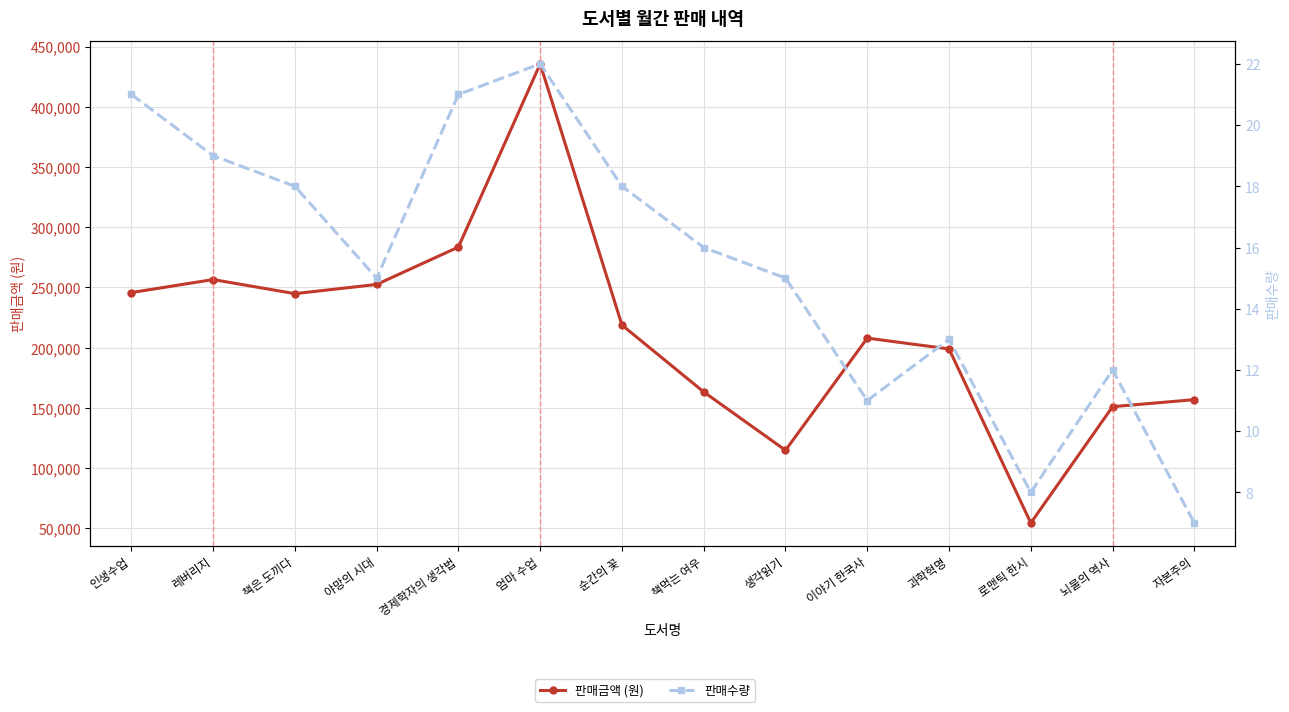

Rank the categories by 판매수량 value from highest to lowest.

엄마 수업, 인생수업, 경제학자의 생각법, 레버리지, 책은 도끼다, 순간의 꽃, 책먹는 여우, 야망의 시대, 생각읽기, 과학혁명, 뇌물의 역사, 이야기 한국사, 로맨틱 한시, 자본주의